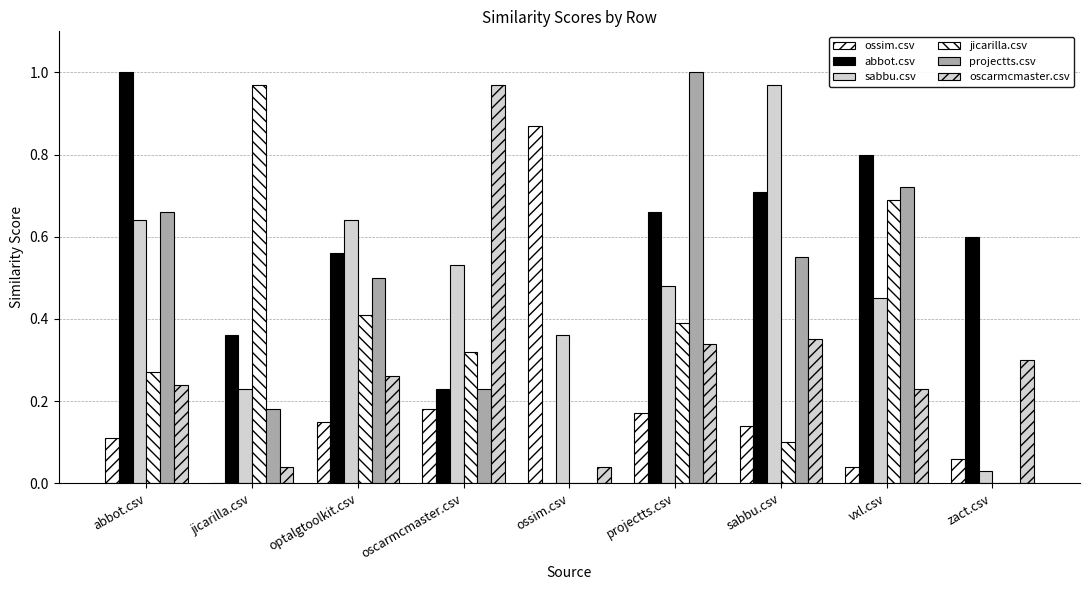

List the labels in order of ossim.csv value, largest first.

ossim.csv, oscarmcmaster.csv, projectts.csv, optalgtoolkit.csv, sabbu.csv, abbot.csv, zact.csv, vxl.csv, jicarilla.csv